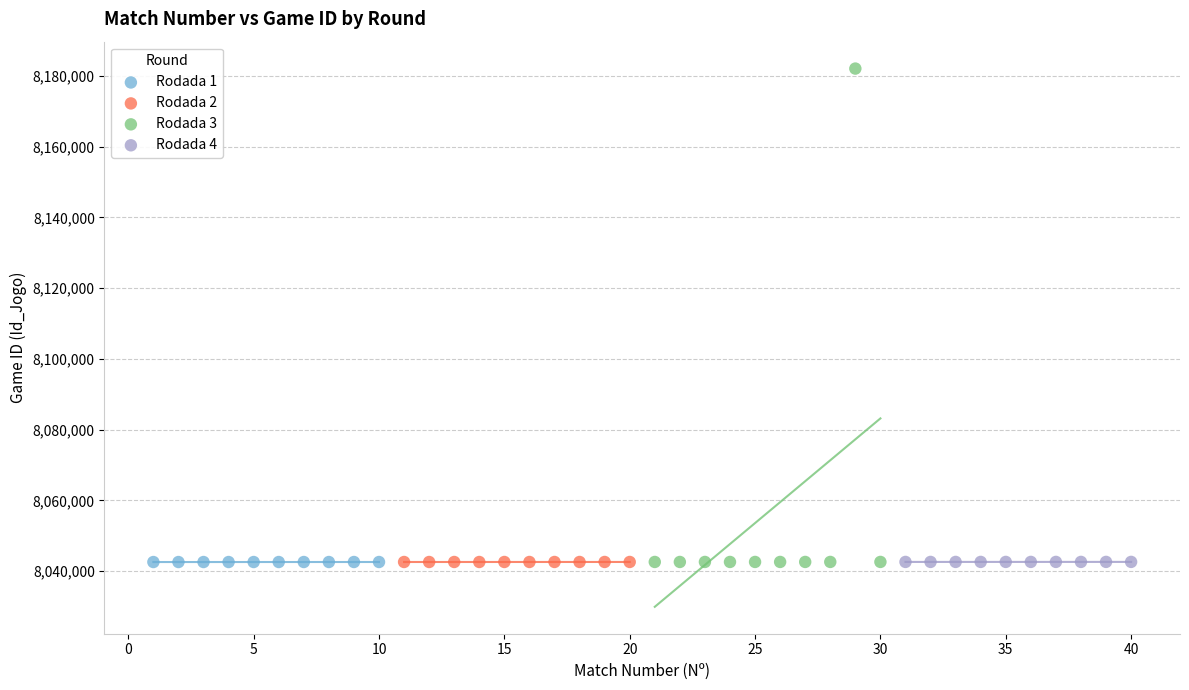

Which series reaches the maximum Y coordinate?

Rodada 3